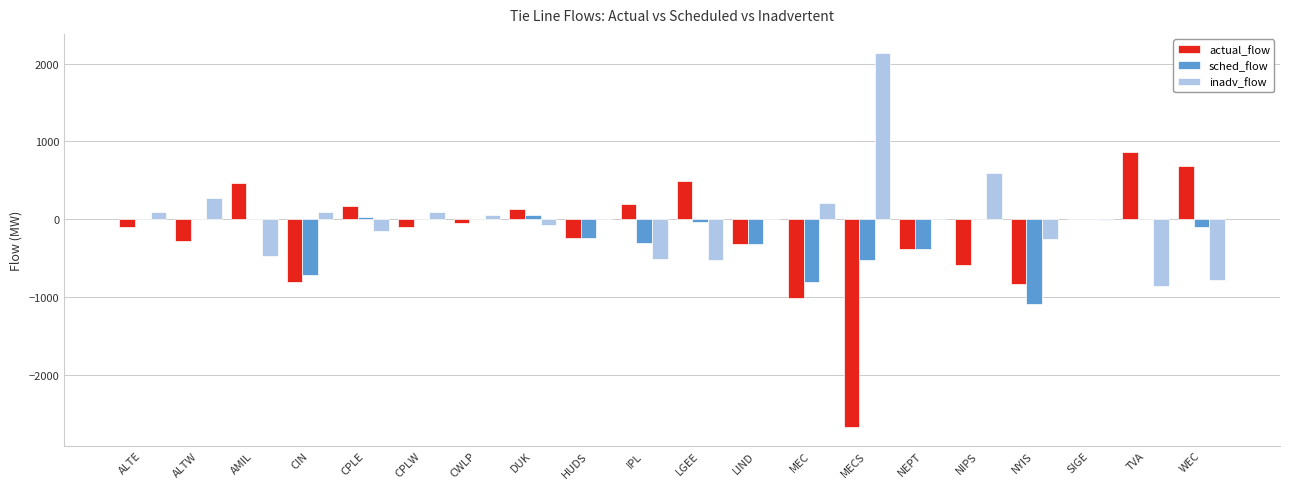

What are all the series names shown in the legend?

actual_flow, sched_flow, inadv_flow